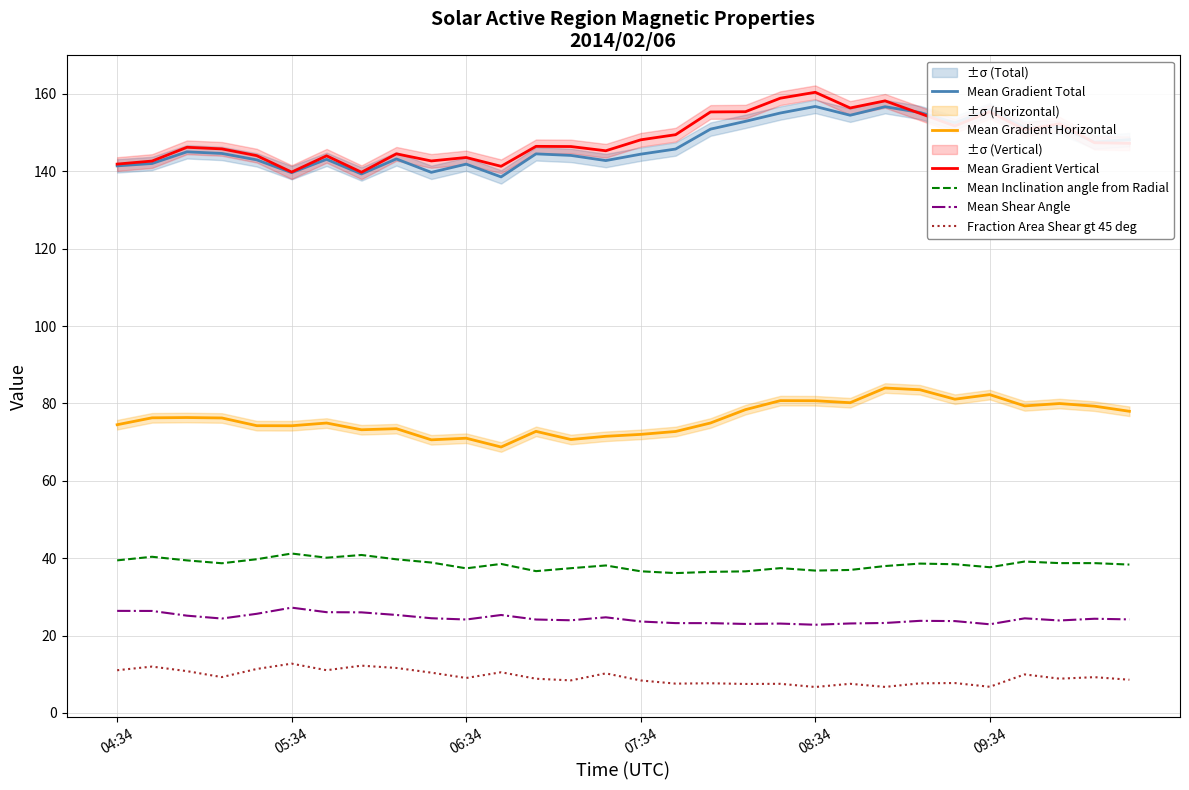

The Mean Gradient Total series shows 244.4 at 29. True or false?

False